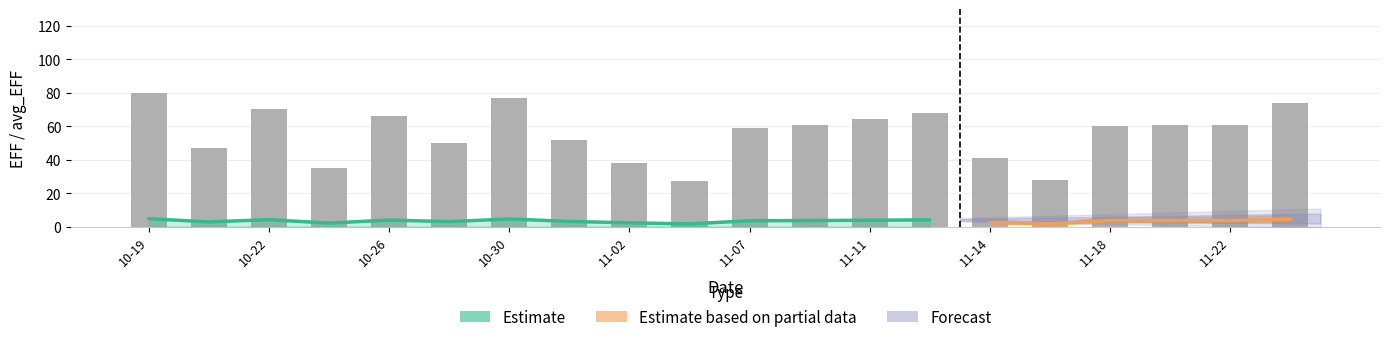

Are the bars grouped side by side (vs. stacked)?

Yes